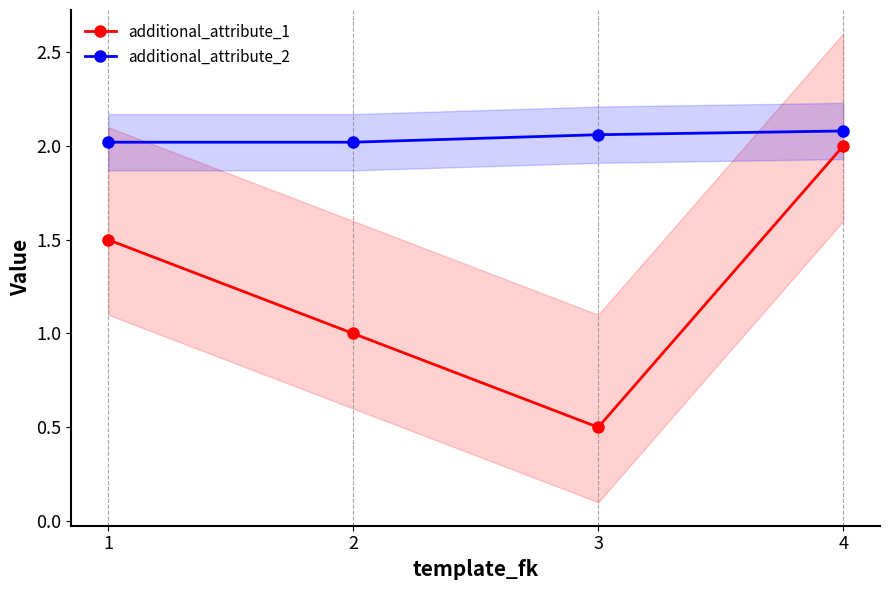

Which category has the lowest value across all series?

3